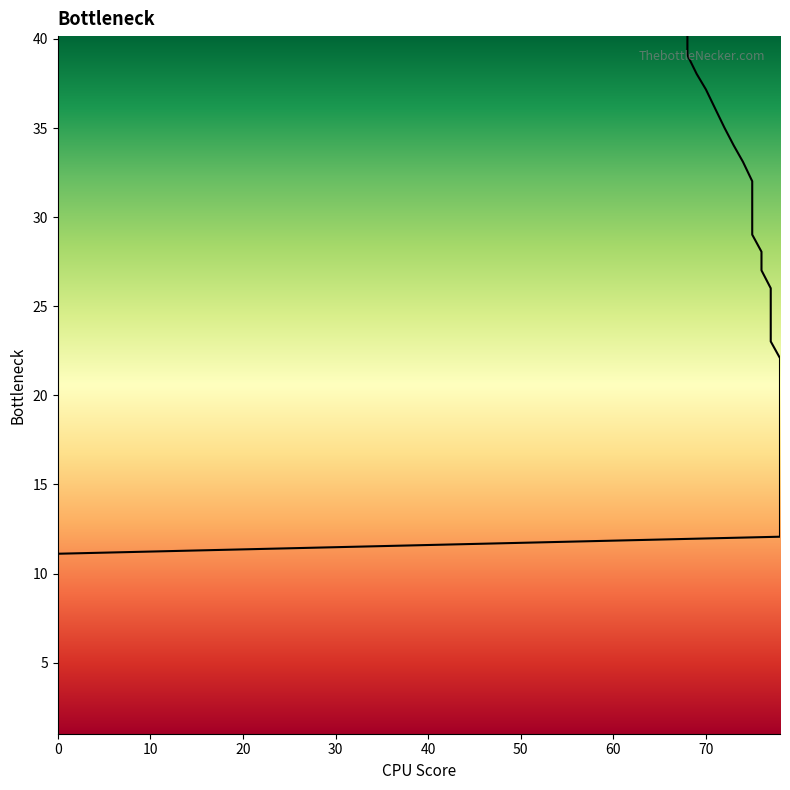

What is the change in value from 78 to 77?

+10.0